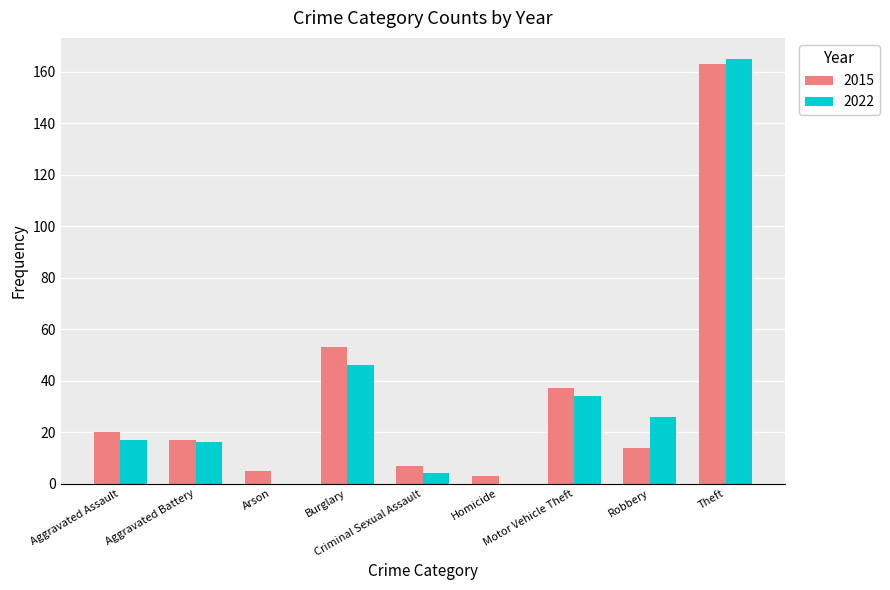

How many categories are shown in the chart?

9